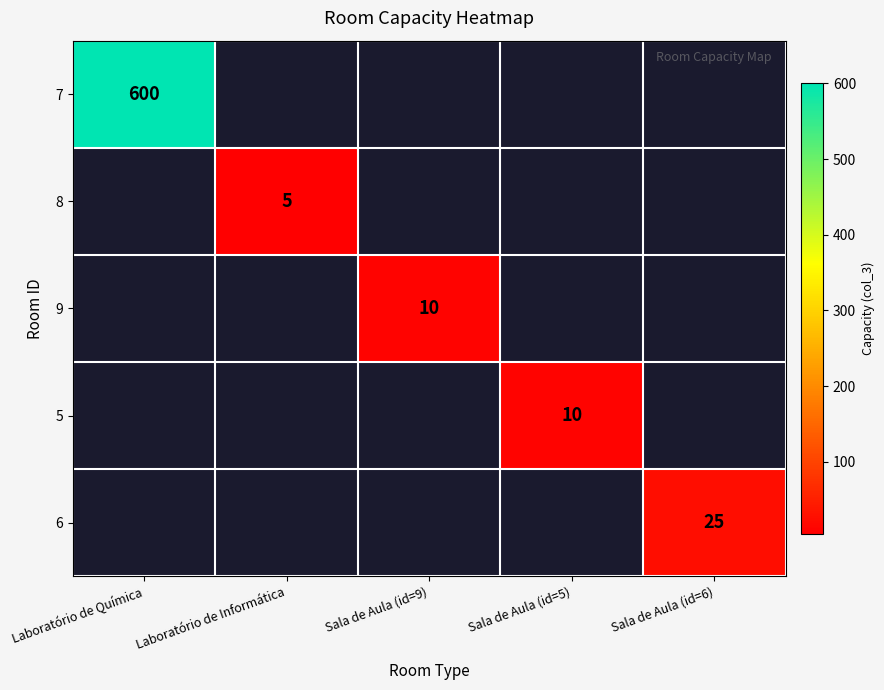

True or false: 5 has a value of 10 at Sala de Aula (id=5).

True